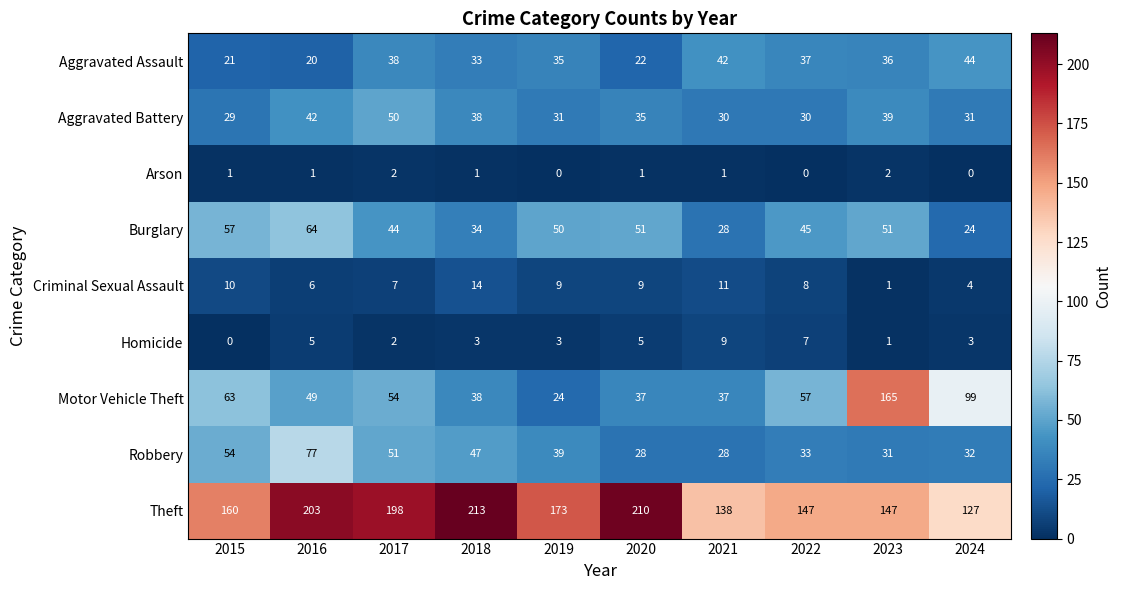

What is the spread (max minus min) of values at 2023?

164